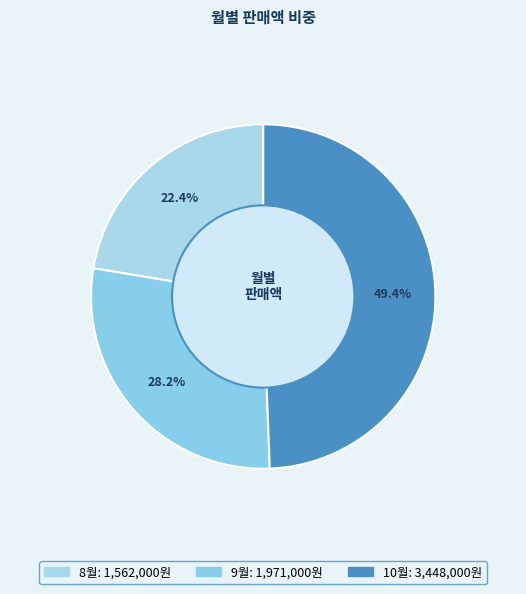

Rank the categories by value from lowest to highest.

8월, 9월, 10월